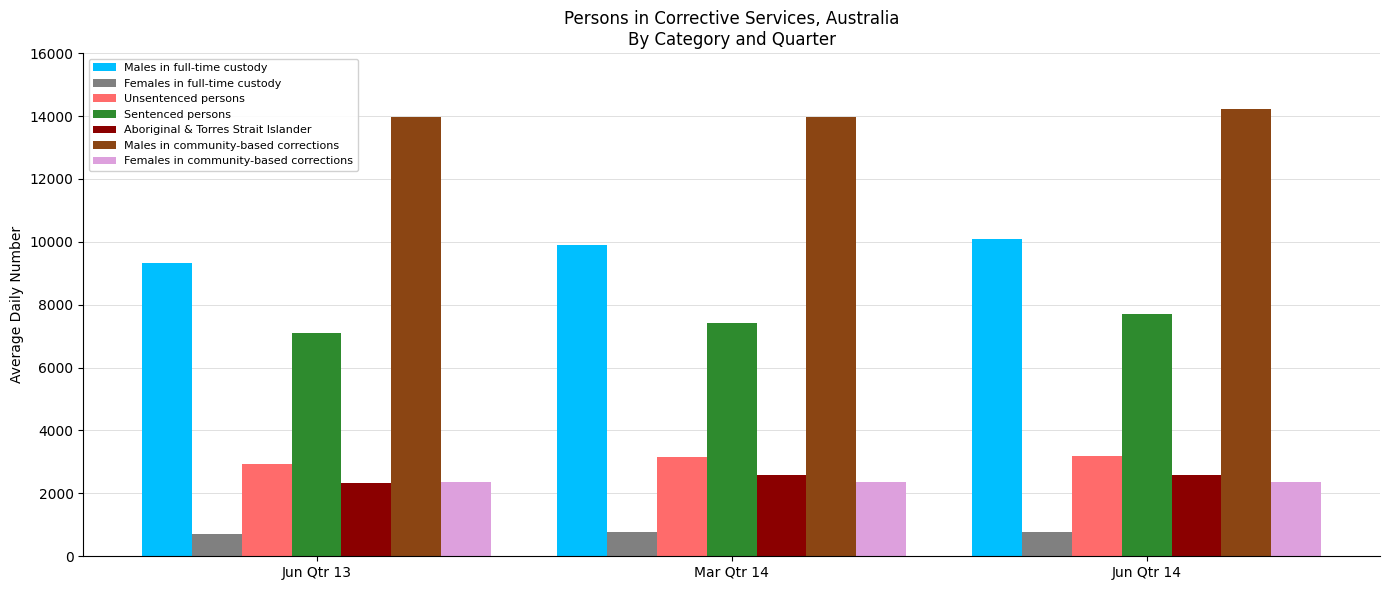

What is the difference between the maximum and second lowest values in the Females in full-time custody series?

14